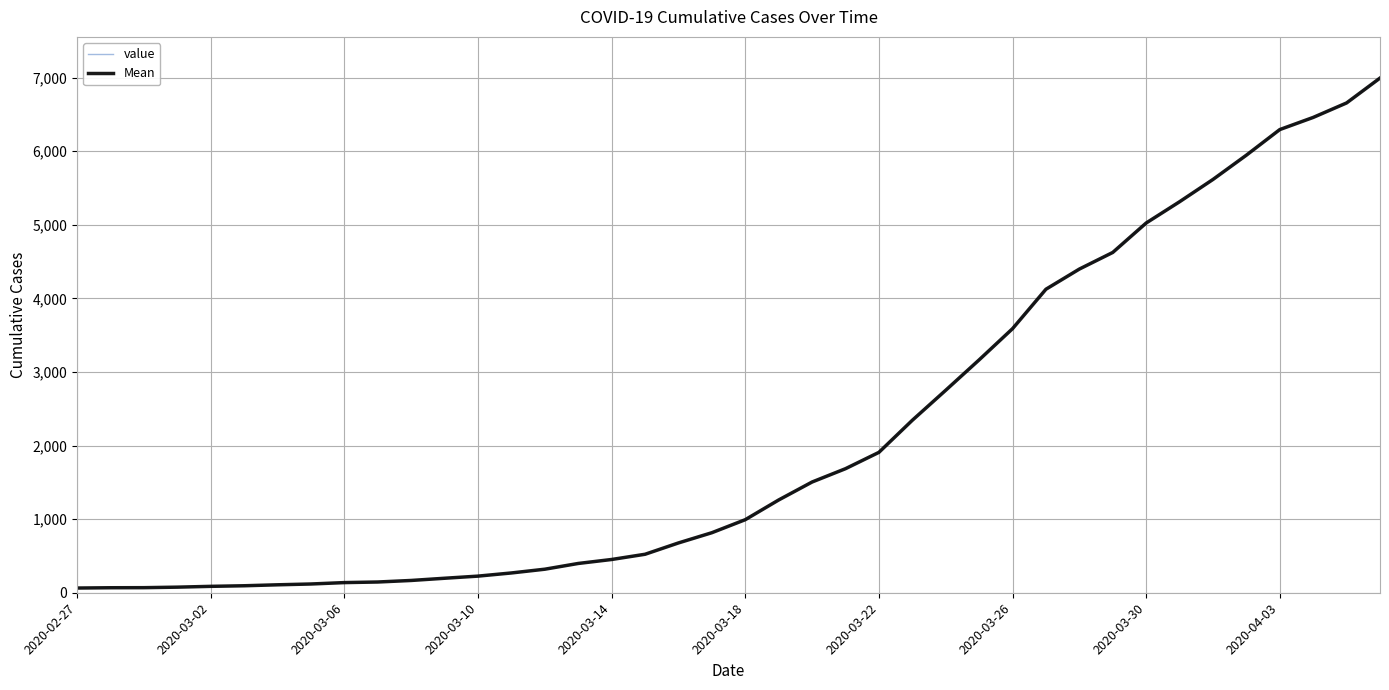

Is this an area chart (filled region under the line)?

No